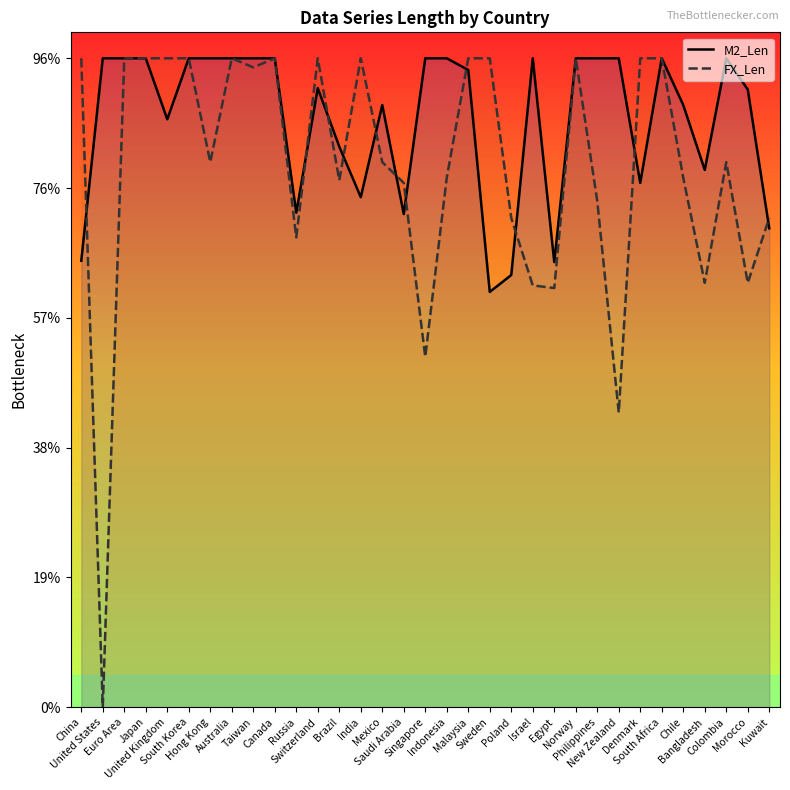

Which series has the largest total across all categories?

M2_Len